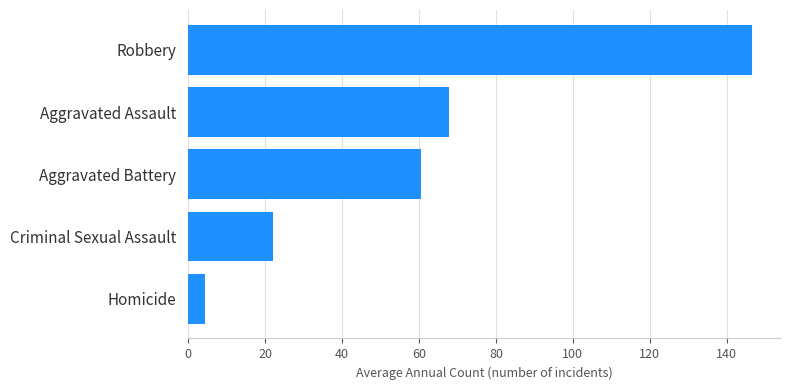

Between Homicide and Criminal Sexual Assault, which is larger?

Criminal Sexual Assault